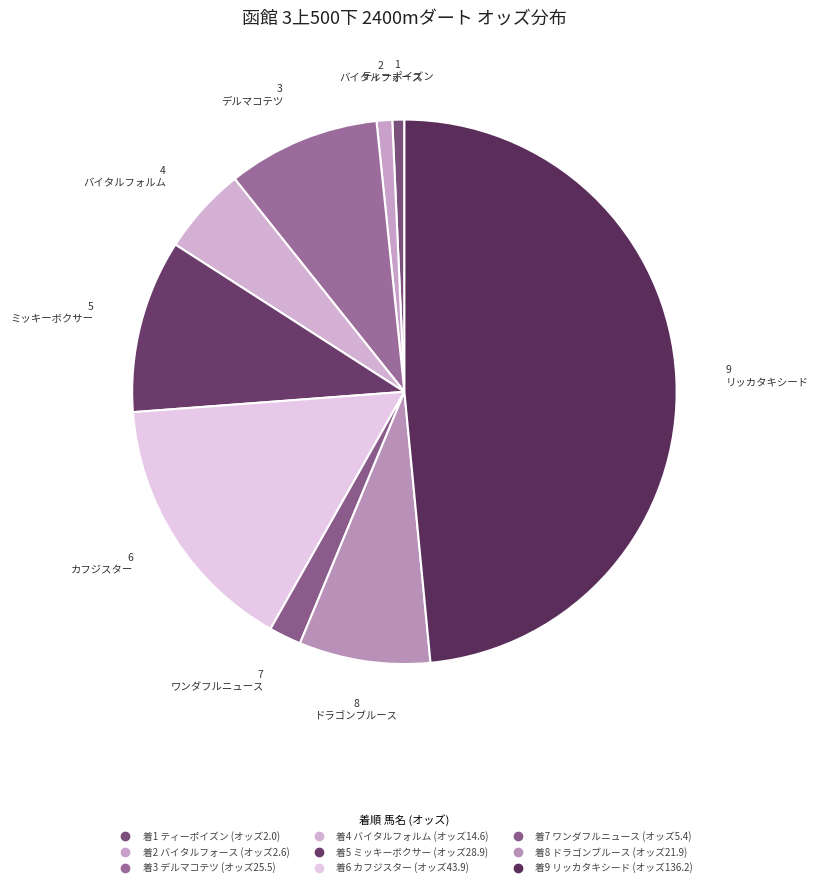

Count the number of slices in the pie.

9